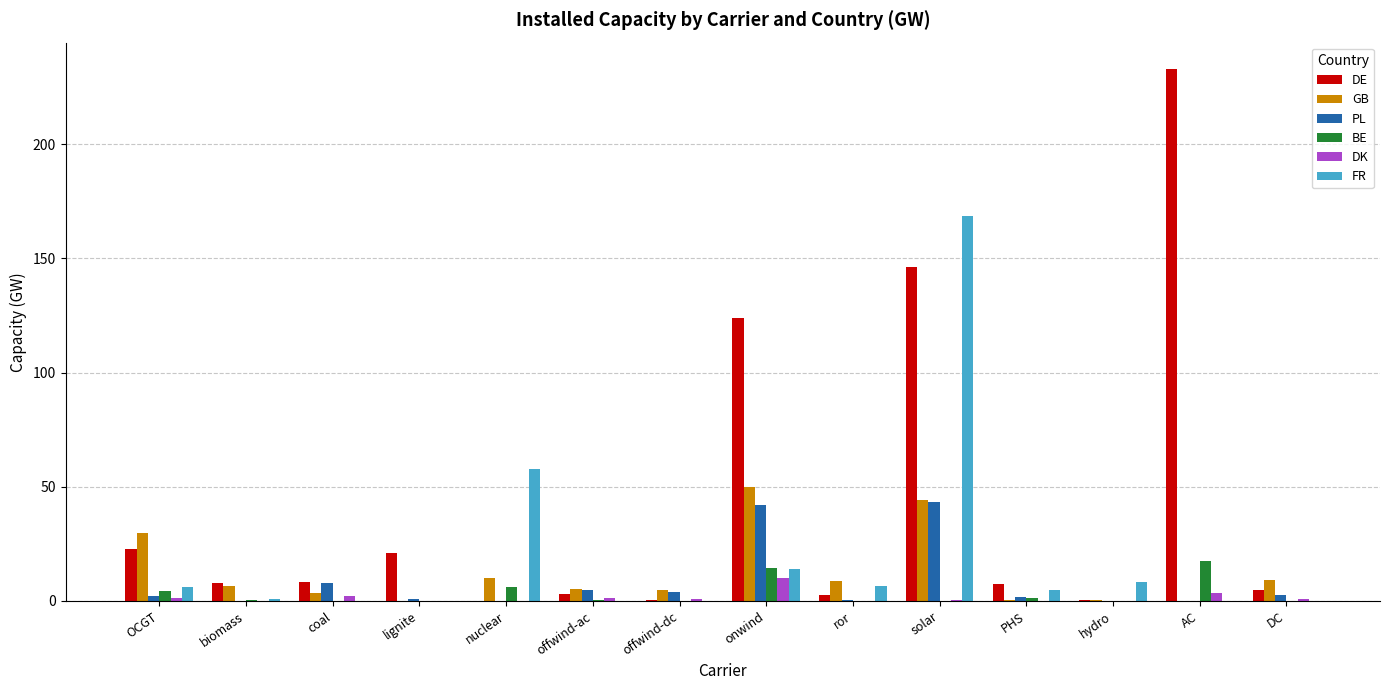

What is the maximum value shown in the chart?

232.9